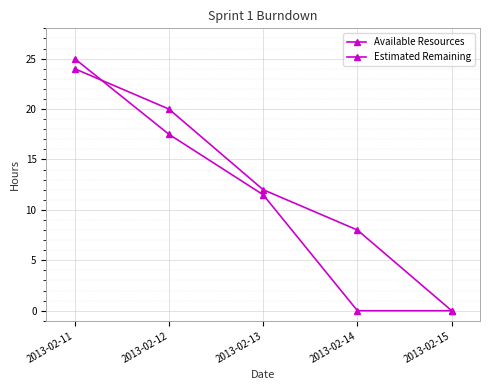

Where do Estimated Remaining and Available Resources first cross each other?

2013-02-11 and 2013-02-12